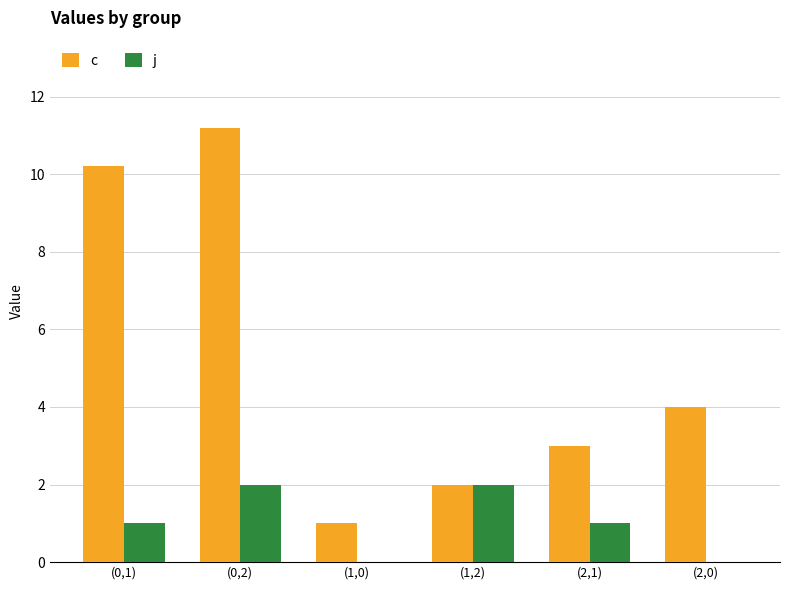

Between (1,0) and (2,0), which series saw the biggest shift?

c